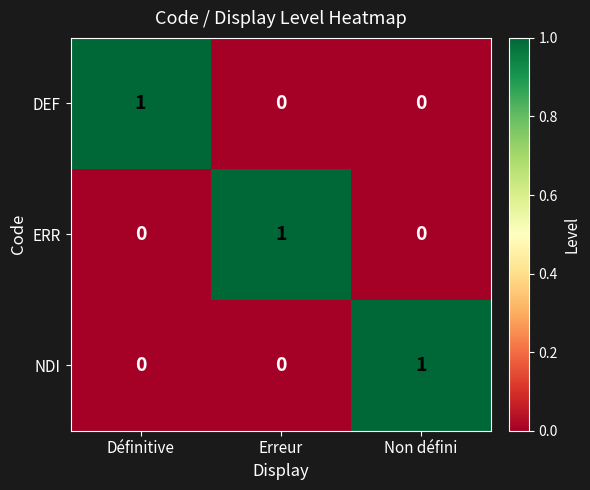

Reading left to right, list all the values displayed in this chart.

DEF: Définitive=1	Erreur=0	Non défini=0
ERR: Définitive=0	Erreur=1	Non défini=0
NDI: Définitive=0	Erreur=0	Non défini=1